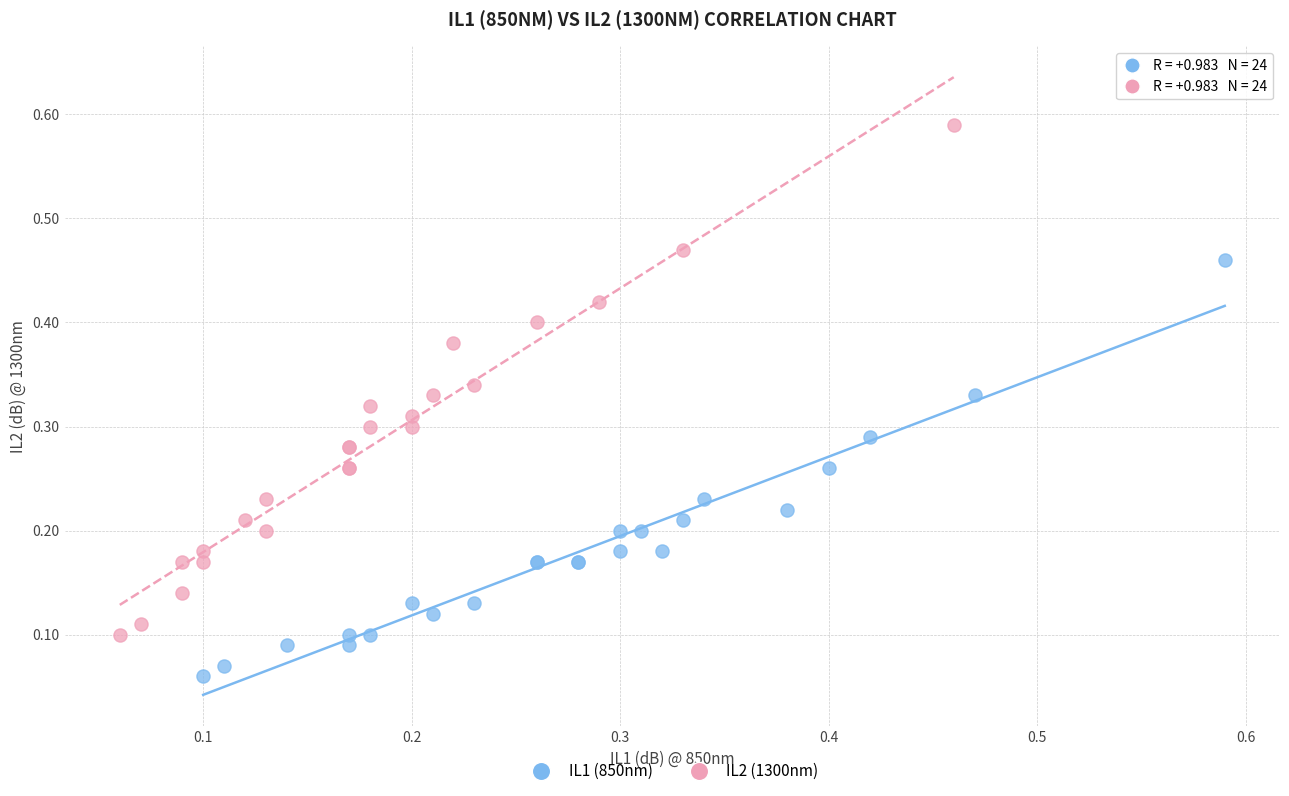

What are all the series names shown in the legend?

IL1 (850nm), IL2 (1300nm)